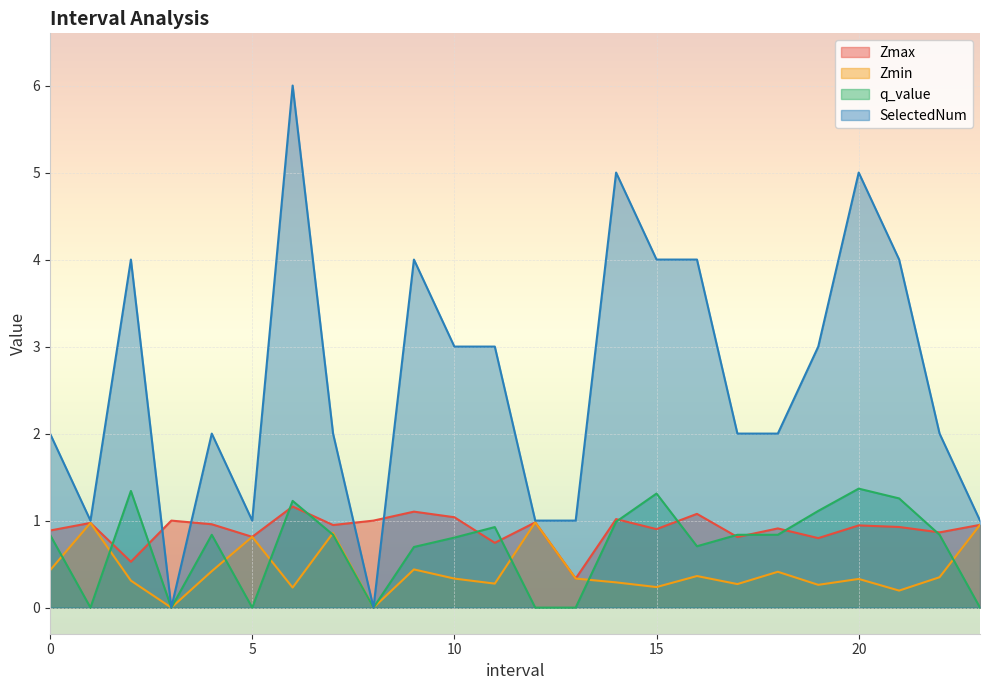

Reading right to left, list all the values displayed in this chart.

Zmax: 1.0	0.9	0.9	0.9	0.8	0.9	0.8	1.1	0.9	1.0	0.3	1.0	0.7	1.0	1.1	1.0	0.9	1.2	0.8	1.0	1.0	0.5	1.0	0.9
Zmin: 1.0	0.3	0.2	0.3	0.3	0.4	0.3	0.4	0.2	0.3	0.3	1.0	0.3	0.3	0.4	0.0	0.9	0.2	0.8	0.4	0.0	0.3	1.0	0.4
q_value: -0.0	0.8	1.3	1.4	1.1	0.8	0.8	0.7	1.3	1.0	-0.0	-0.0	0.9	0.8	0.7	0.0	0.8	1.2	-0.0	0.8	0.0	1.3	-0.0	0.8
SelectedNum: 1.0	2.0	4.0	5.0	3.0	2.0	2.0	4.0	4.0	5.0	1.0	1.0	3.0	3.0	4.0	0.0	2.0	6.0	1.0	2.0	0.0	4.0	1.0	2.0